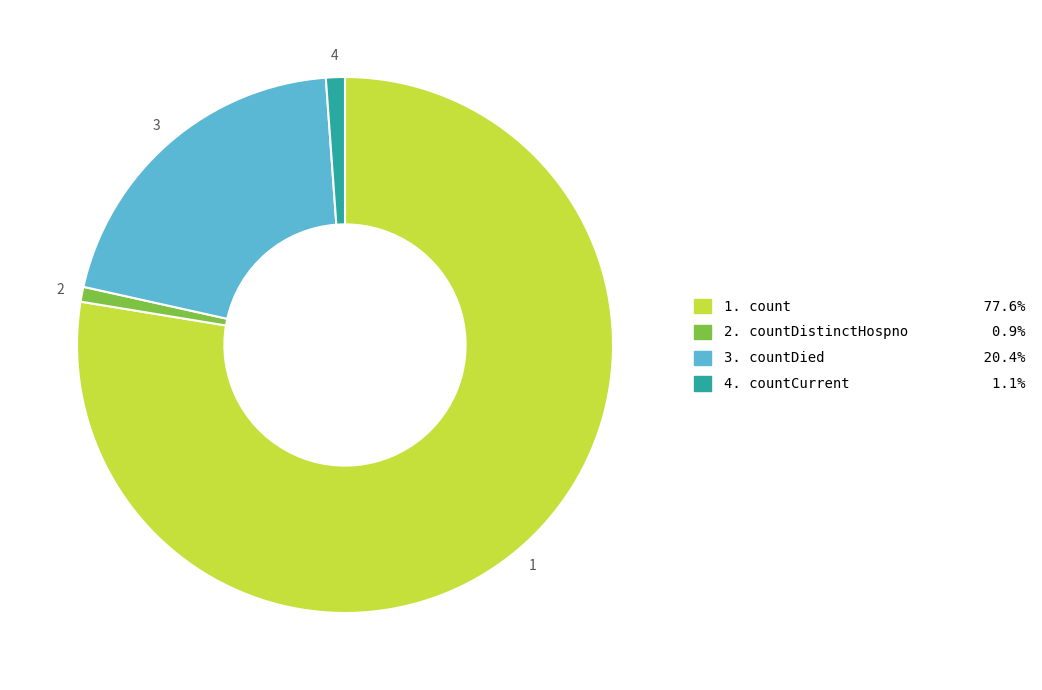

Approximately how many times larger is the value at 1. count 77.6% compared to 4. countCurrent 1.1%?

68.0